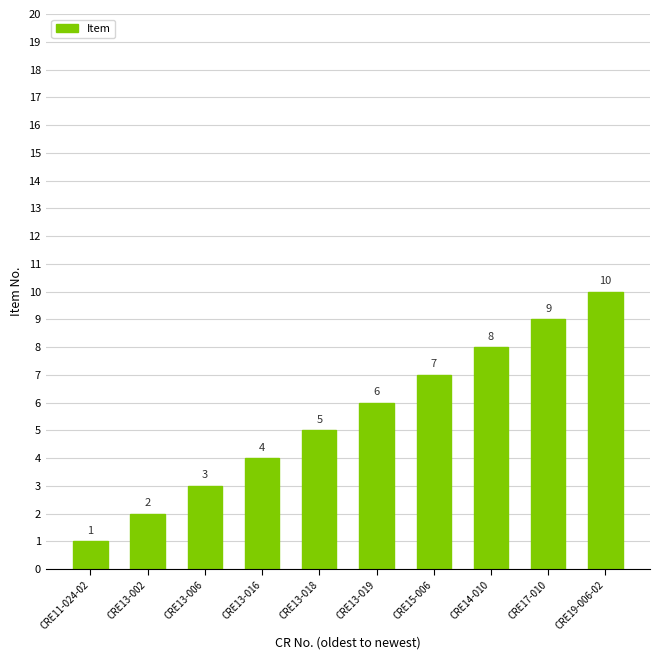

What is the sum of all values?

55